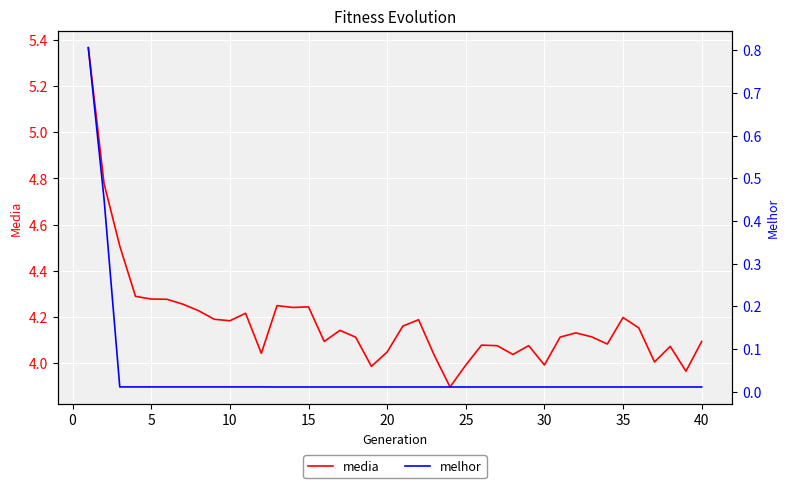

Is it true that media equals 7.2 at 25?

False